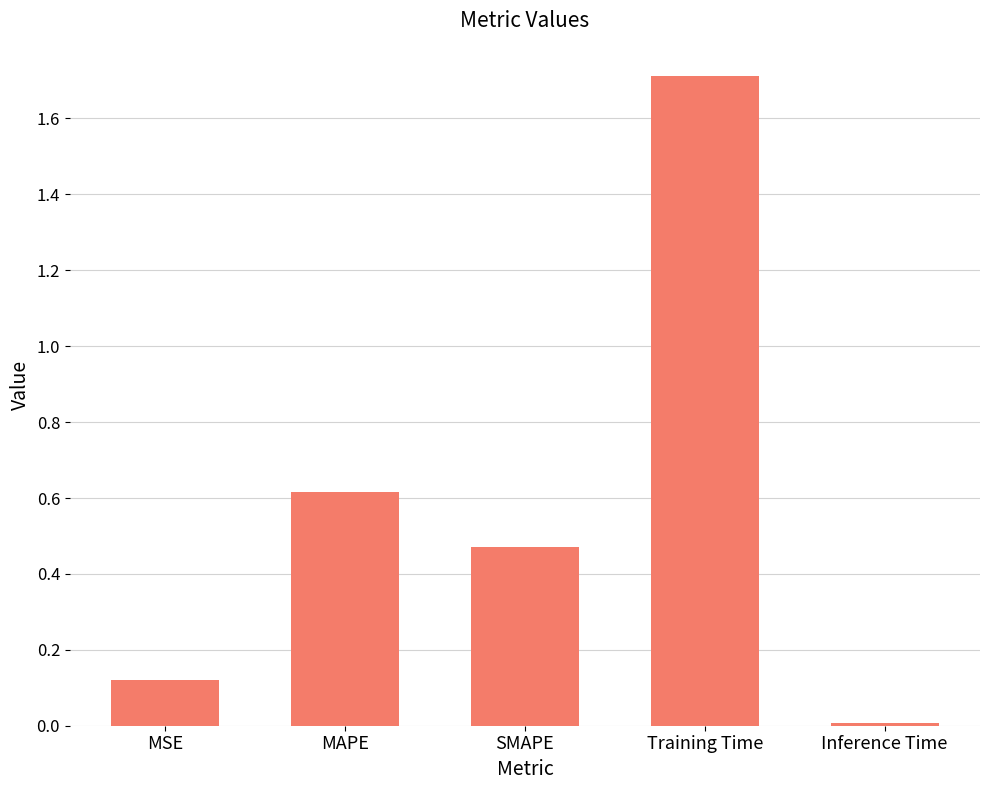

Which has a higher value, MAPE or MSE?

MAPE